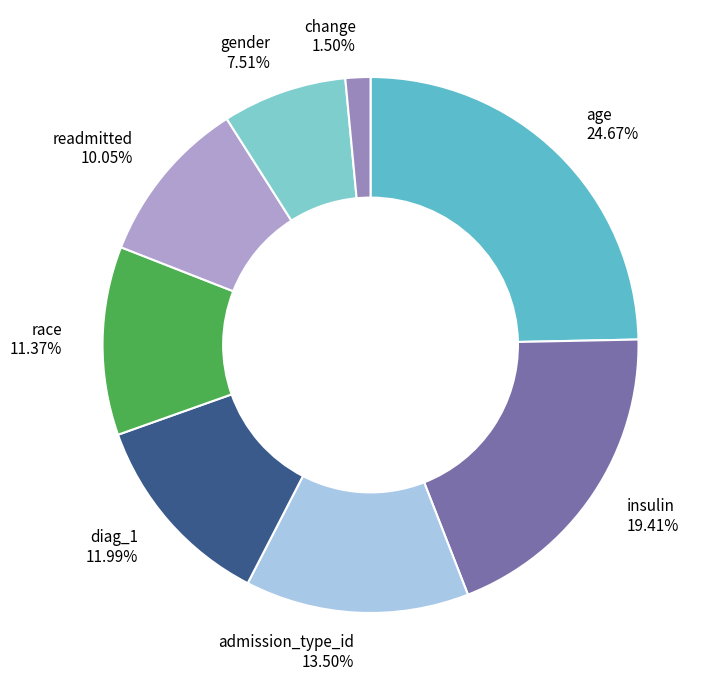

To the nearest percent, what percentage of the pie is readmitted?

10%